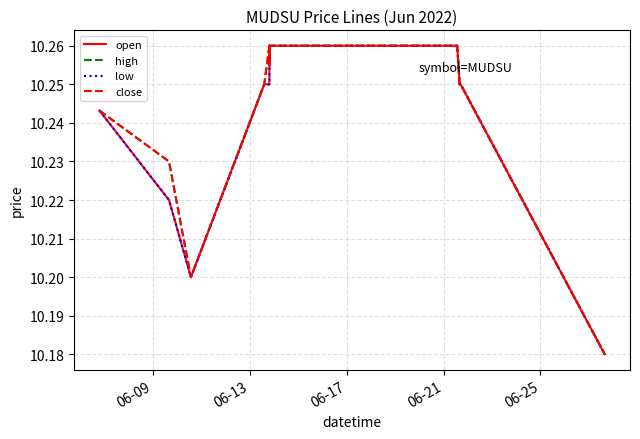

True or false: open and close intersect in this chart.

False